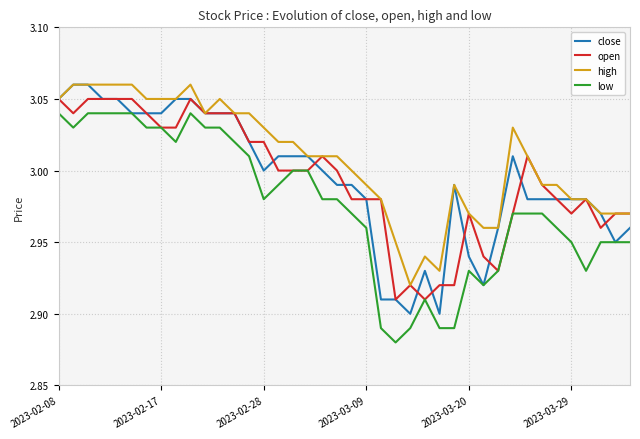

True or false: high and low intersect in this chart.

False